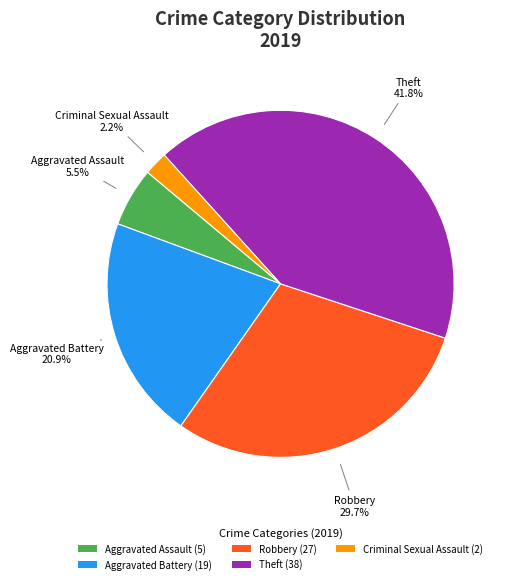

Does any single category account for the majority?

No